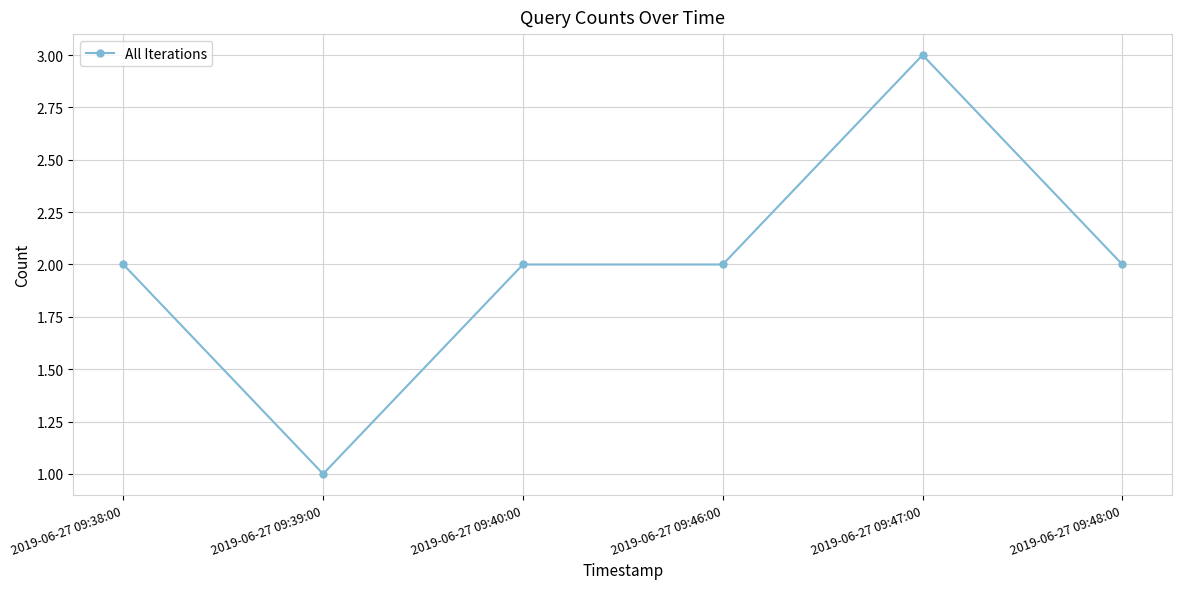

What position from the right is 2019-06-27 09:46:00?

3